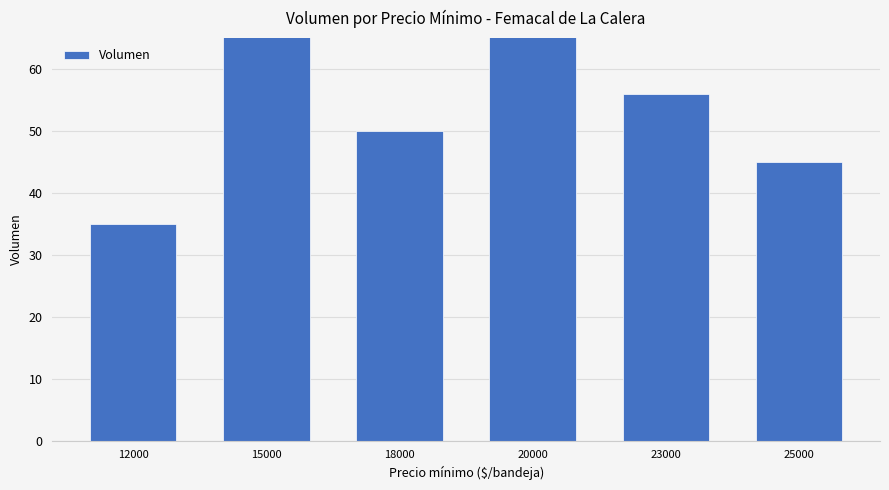

The chart shows a value of 73 at 20000. True or false?

False